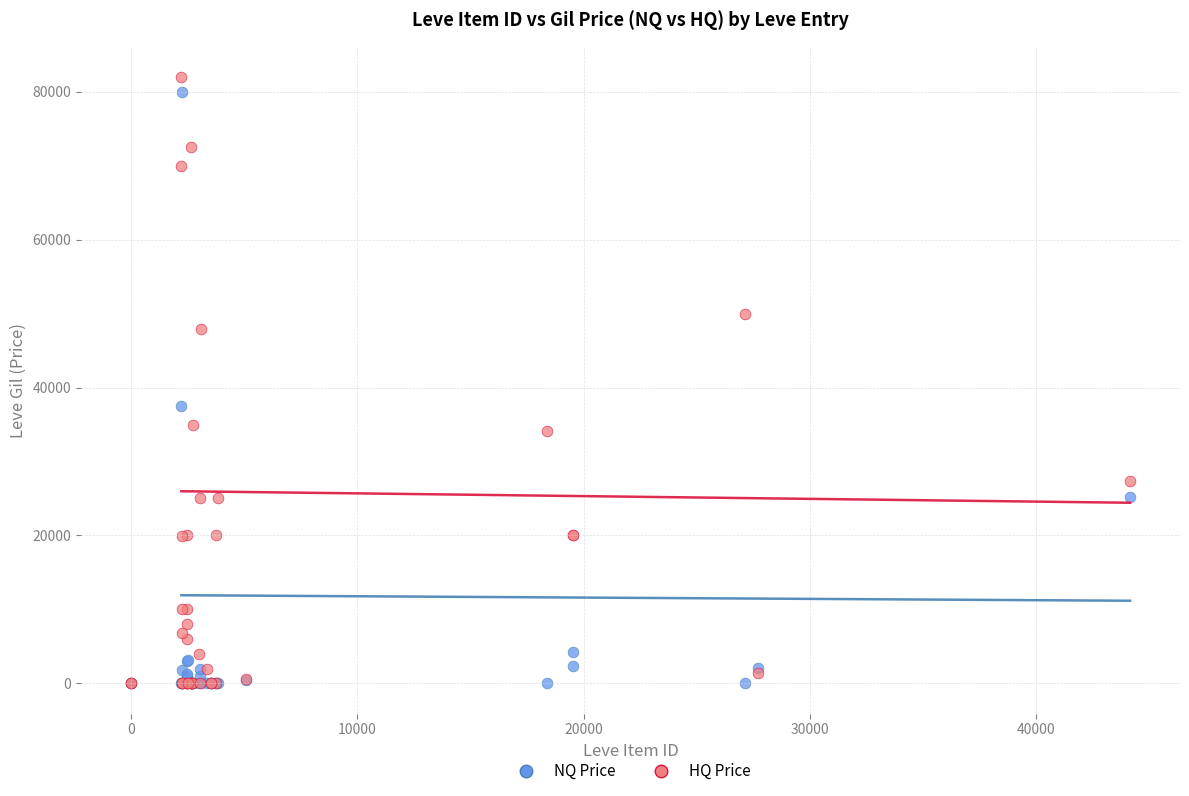

In the NQ Price series, what Y value is closest to 40003?

37500.5